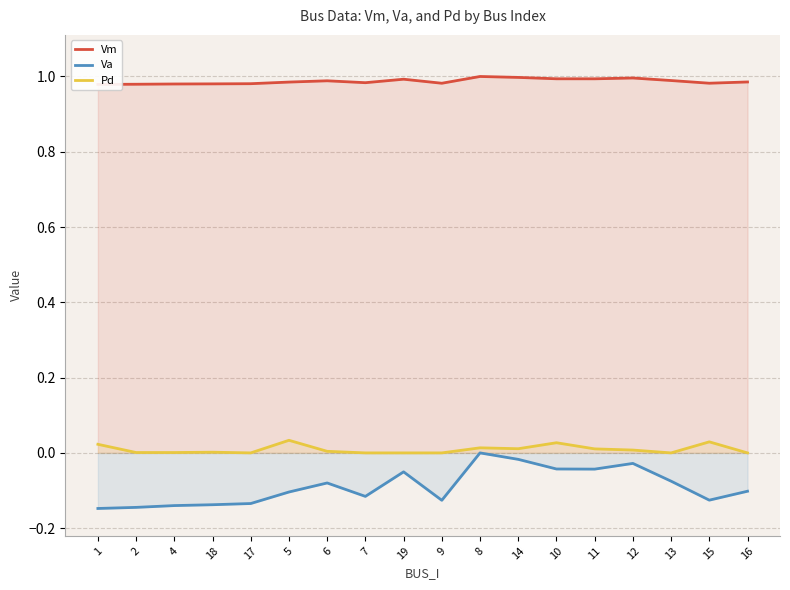

List the series in order of their peak value, highest first.

Vm, Pd, Va